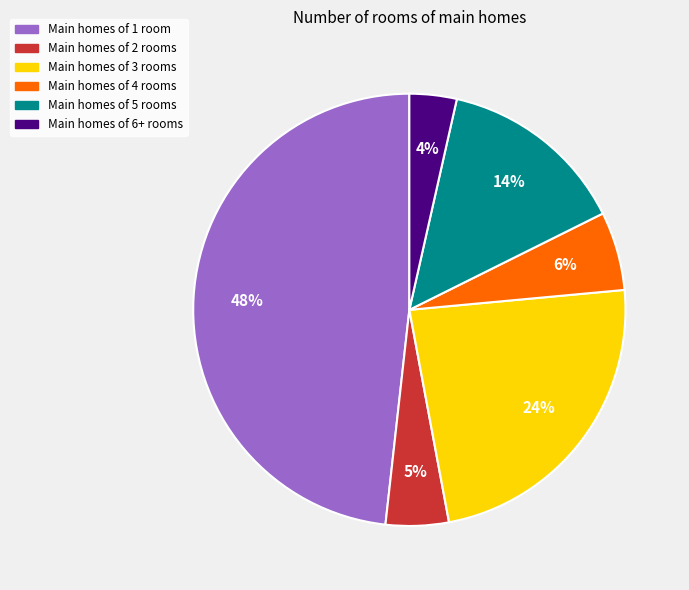

Combined, do Main homes of 5 rooms and Main homes of 6+ rooms account for over 50%?

No